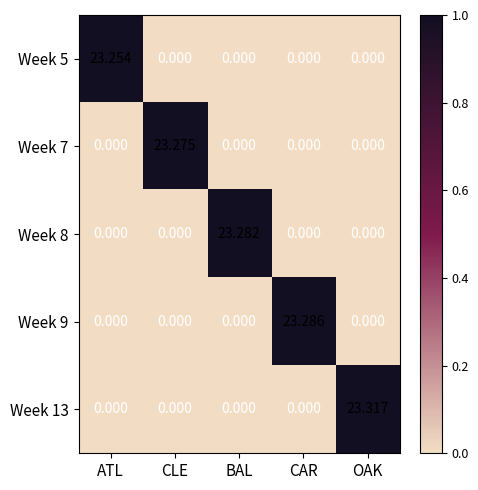

Is the value of Week 9 at ATL greater than the value of Week 5 at ATL?

No